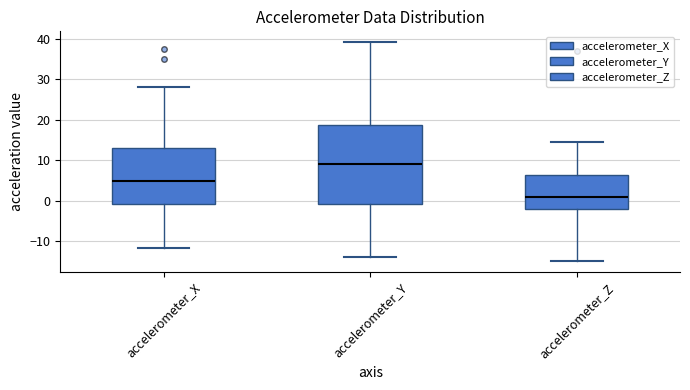

Reading left to right, read every box against the y-axis: the position of its median line, the range the box covers, and the ends of its whiskers. The values are not printed on the chart, so give them approximately, as read against the axis.

accelerometer_X: median 5, box -1 to 13, whiskers -12 to 28
accelerometer_Y: median 9, box -1 to 19, whiskers -14 to 39
accelerometer_Z: median 1, box -2 to 6, whiskers -15 to 14